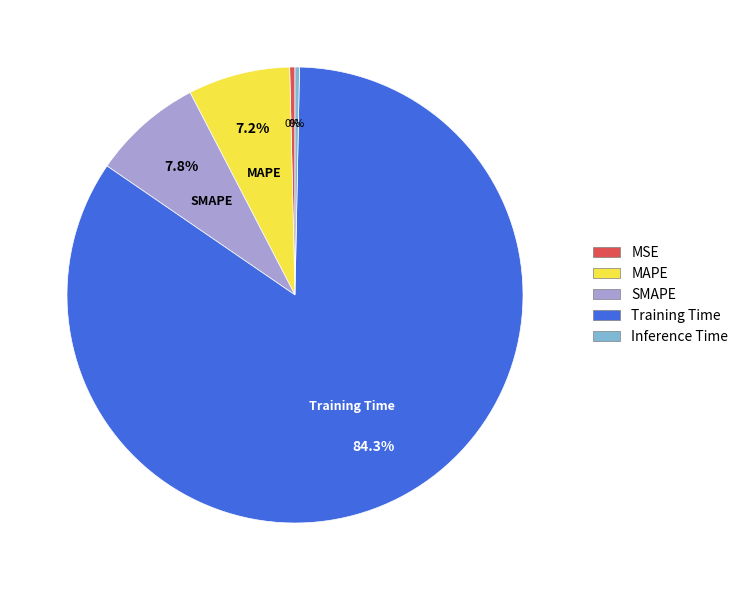

Is it true that SMAPE is 8% of the pie?

True